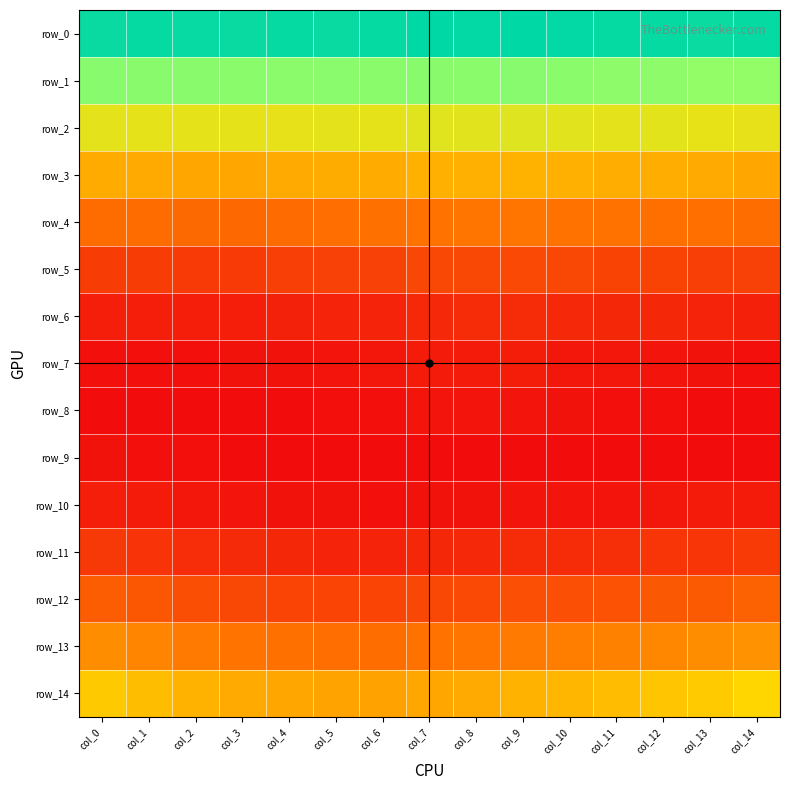

At col_9, list the series in order from largest to smallest.

row_0, row_1, row_2, row_3, row_14, row_13, row_4, row_12, row_5, row_6, row_11, row_7, row_8, row_10, row_9